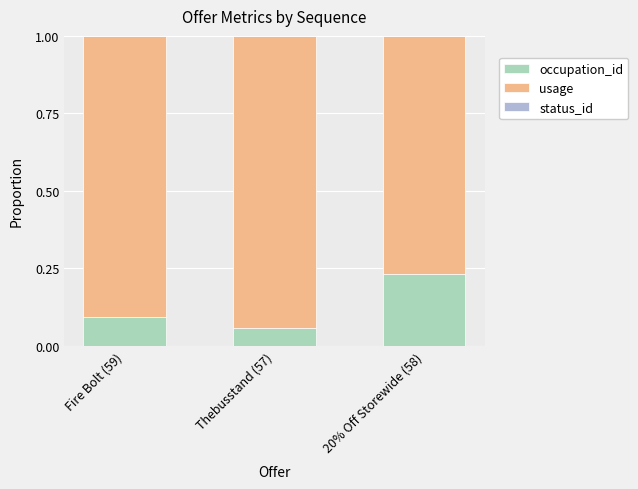

What is the sum of the occupation_id values at Fire Bolt (59) and 20% Off Storewide (58)?

0.3